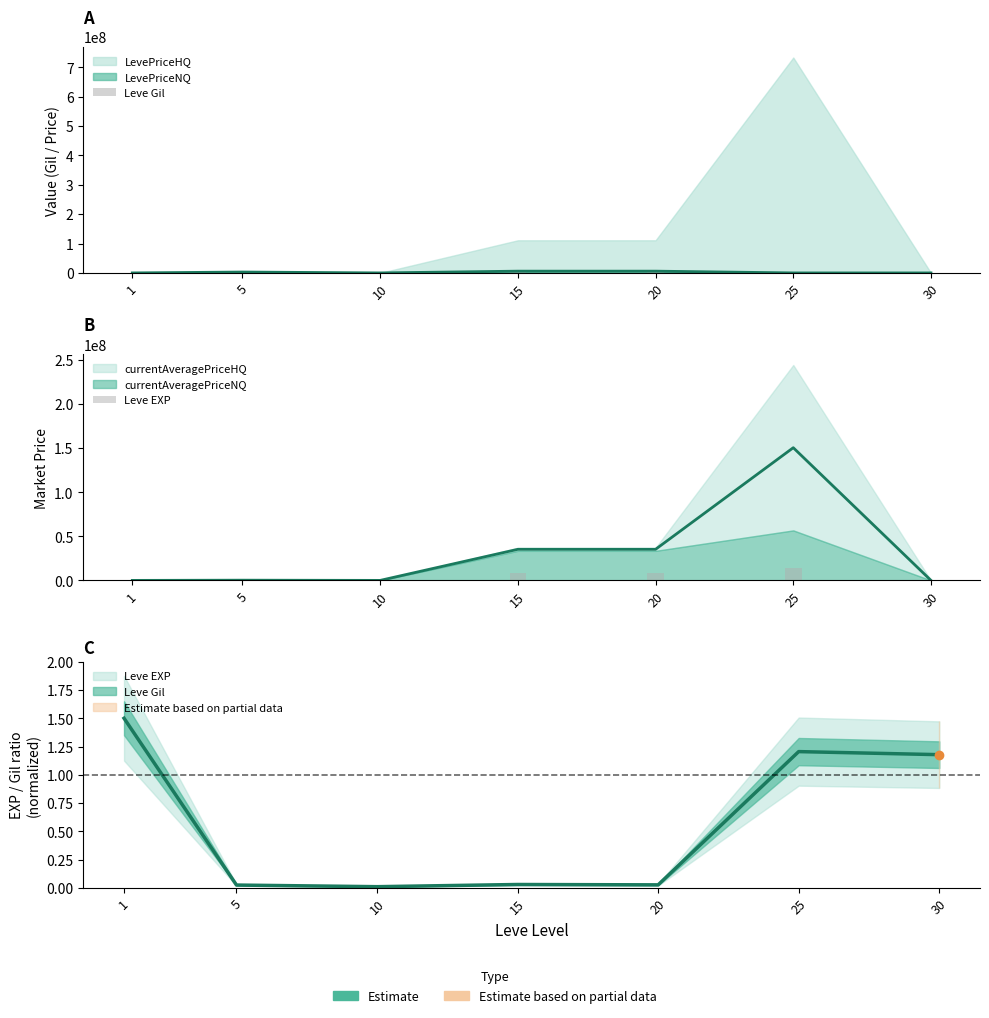

What is the sum of all Leve EXP values?

31077566.3